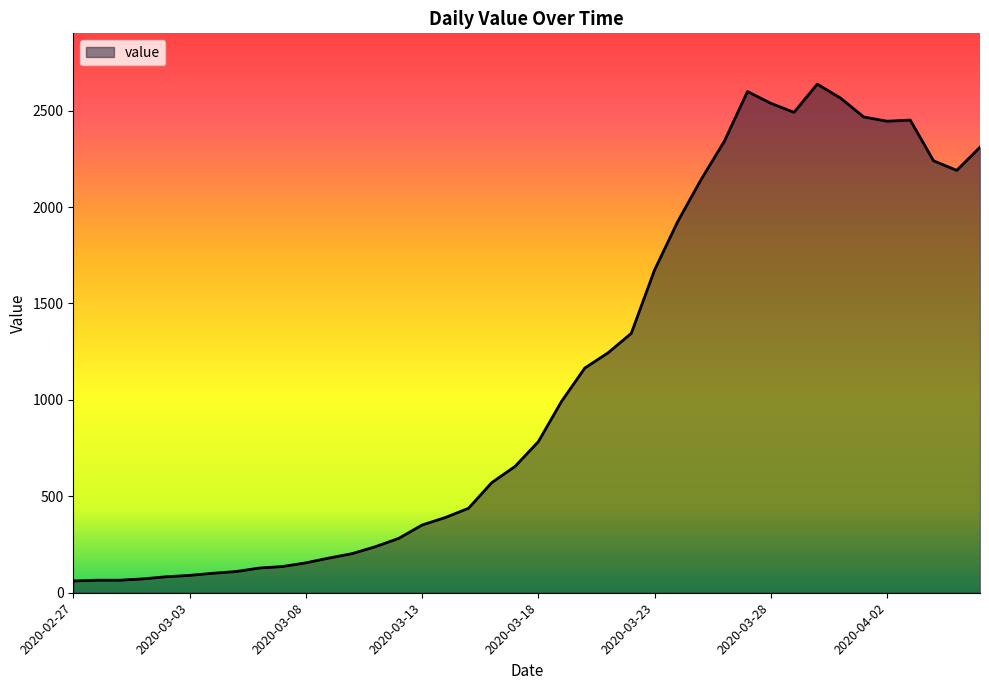

What is the maximum value shown in the chart?

2637